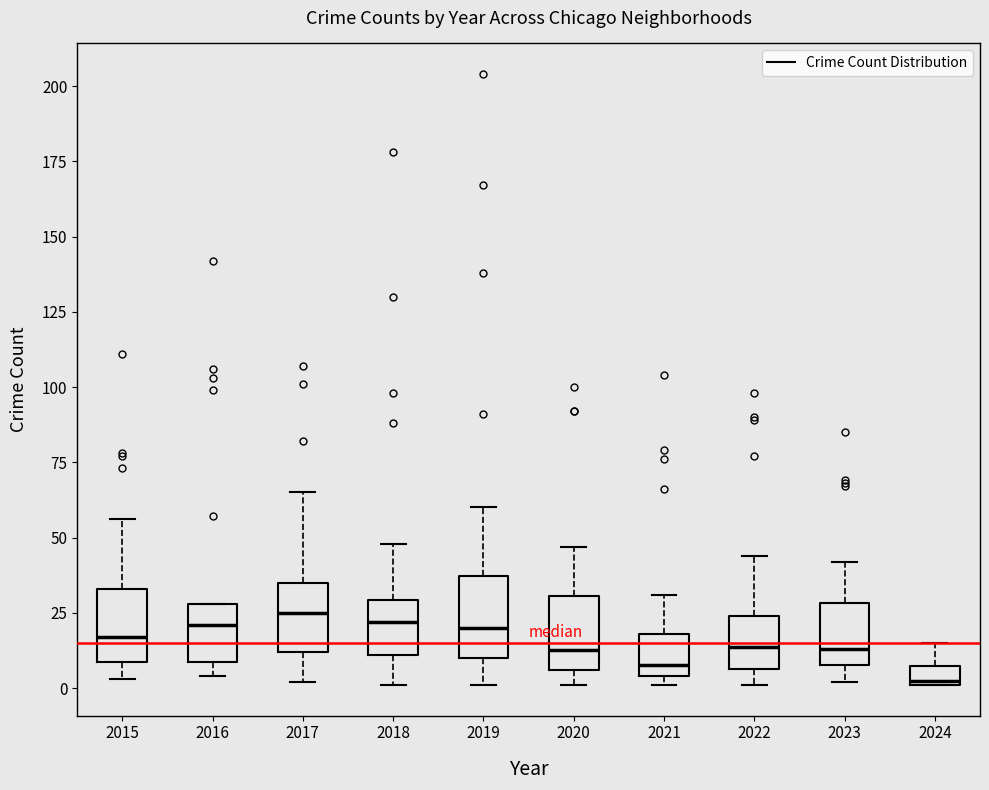

Which box's median line is the lowest?

2024